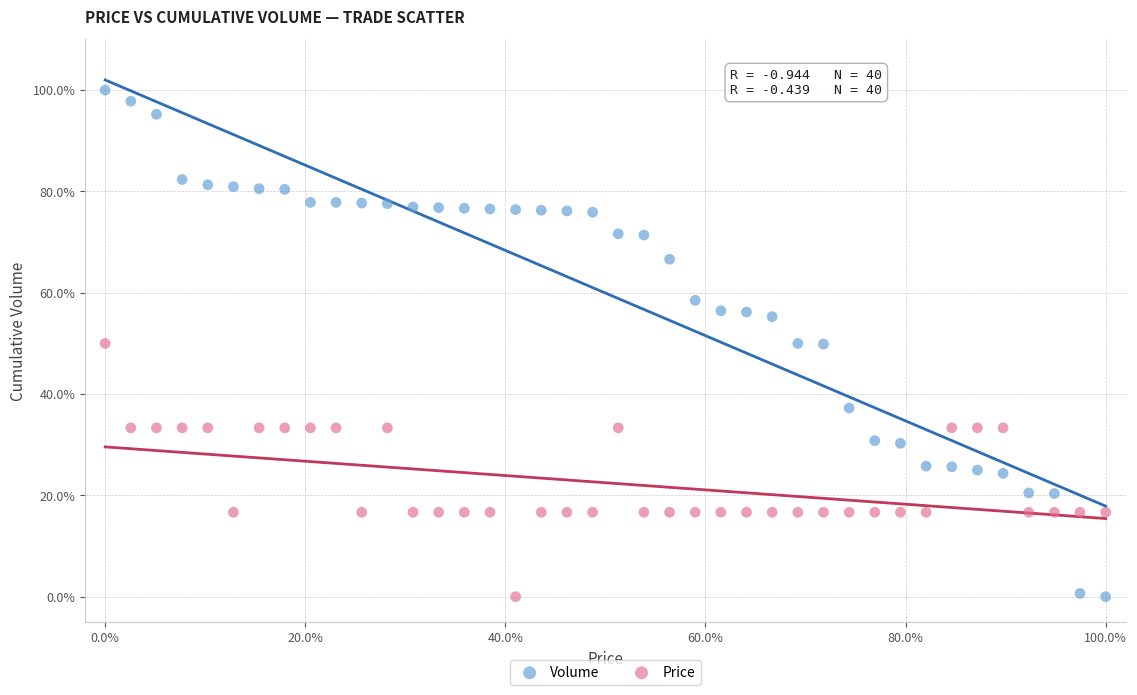

Which series reaches the maximum Y coordinate?

Volume